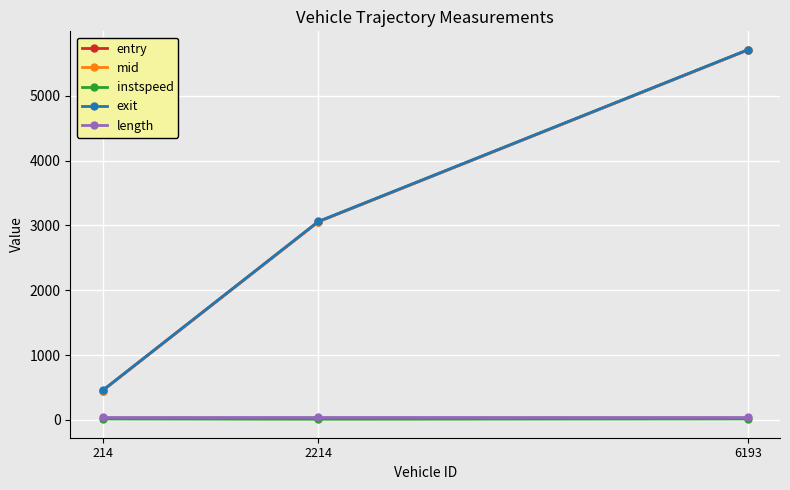

What is the maximum value shown in the chart?

5708.8